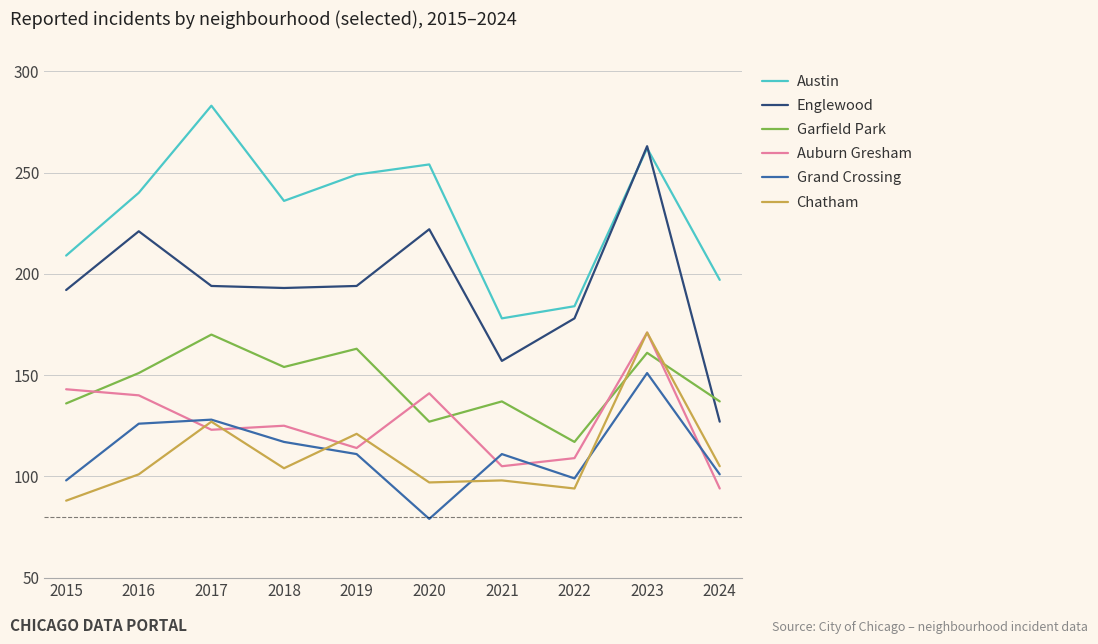

How many interior local peaks does the Grand Crossing series have?

3